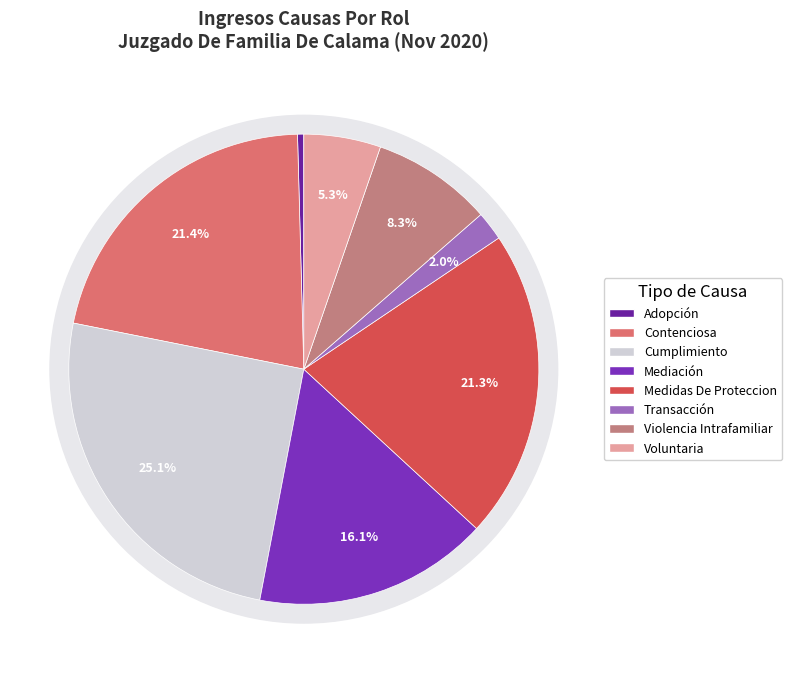

The Medidas De Proteccion slice represents 21% of the pie. True or false?

True